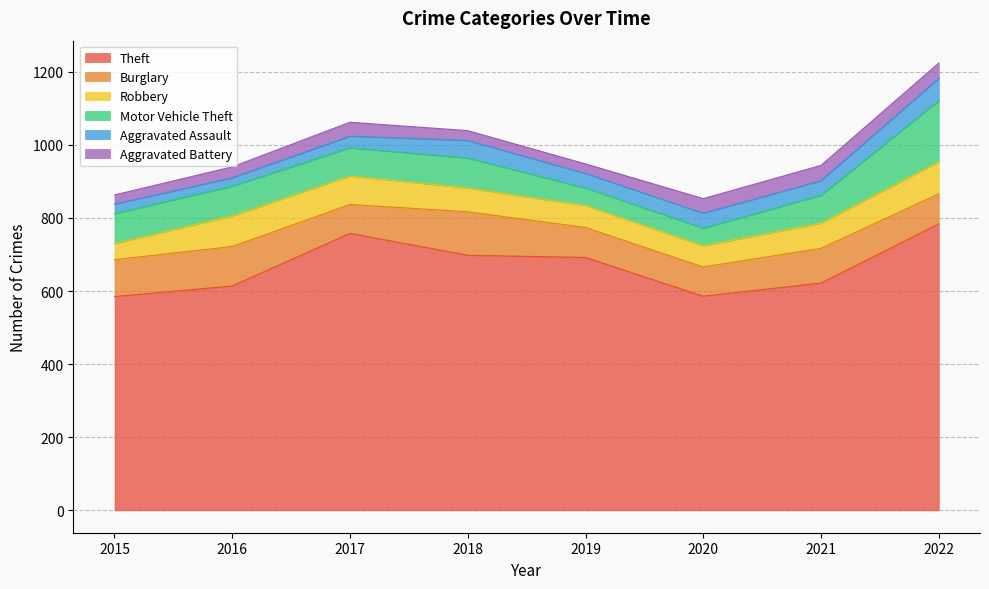

Reading right to left, what are all the values shown in this chart?

Theft: 2022=784	2021=622	2020=586	2019=692	2018=698	2017=758	2016=614	2015=585
Burglary: 2022=82	2021=95	2020=80	2019=82	2018=119	2017=79	2016=108	2015=101
Robbery: 2022=88	2021=69	2020=58	2019=60	2018=65	2017=78	2016=84	2015=44
Motor Vehicle Theft: 2022=167	2021=76	2020=48	2019=48	2018=82	2017=77	2016=81	2015=82
Aggravated Assault: 2022=61	2021=40	2020=41	2019=40	2018=48	2017=32	2016=23	2015=26
Aggravated Battery: 2022=42	2021=42	2020=40	2019=26	2018=27	2017=38	2016=30	2015=25